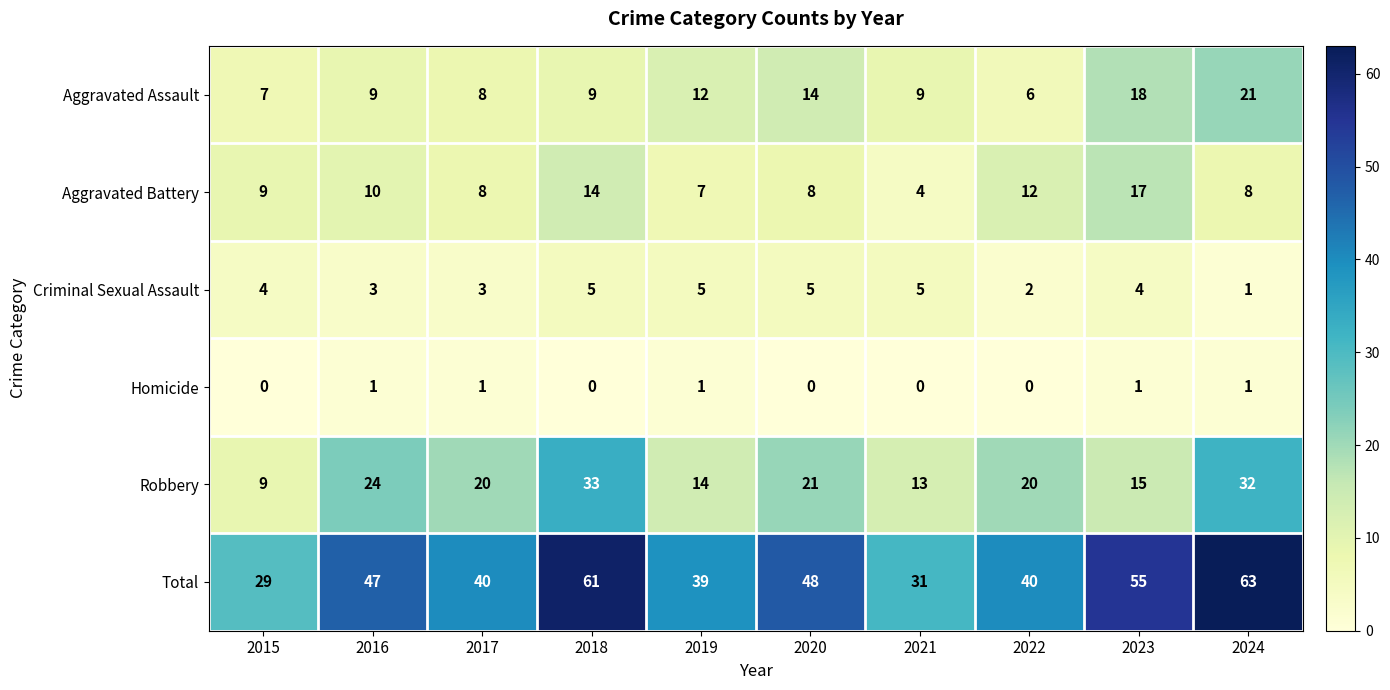

The Aggravated Battery series shows 12 at 2022. True or false?

True